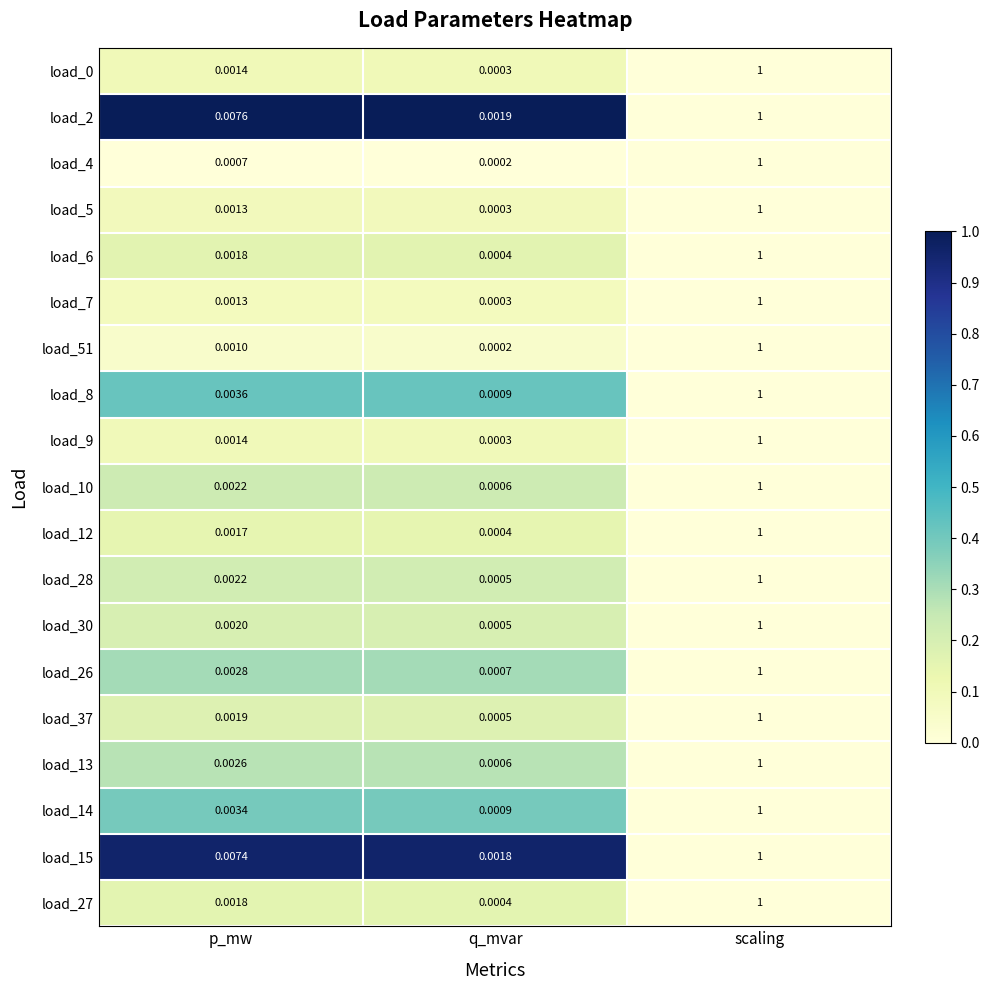

List the labels in order of load_8 value, largest first.

scaling, p_mw, q_mvar